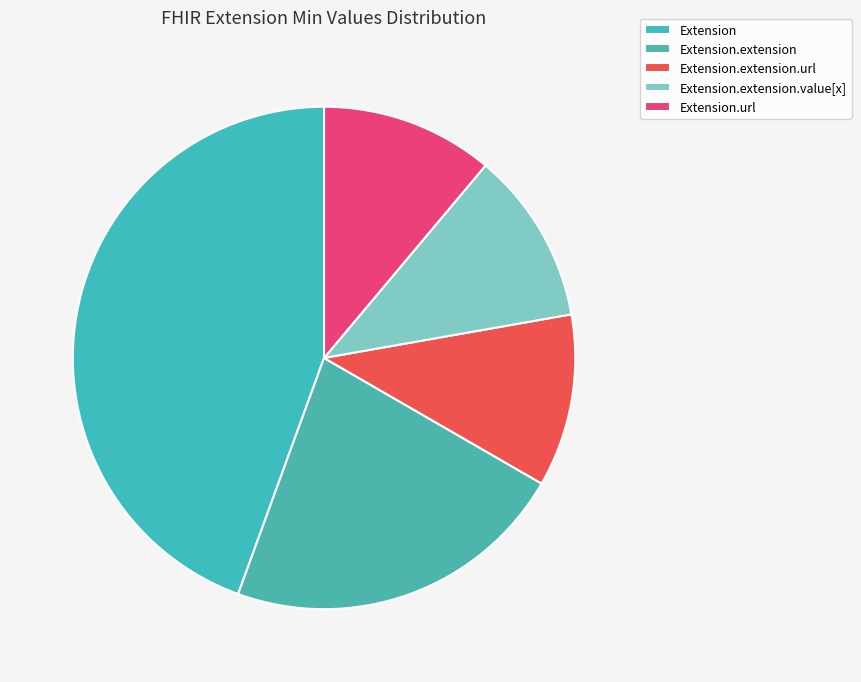

Count the number of slices in the pie.

5